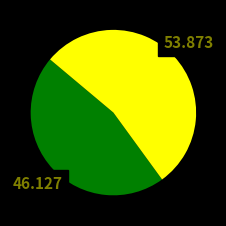

How many slices are in this pie chart?

2